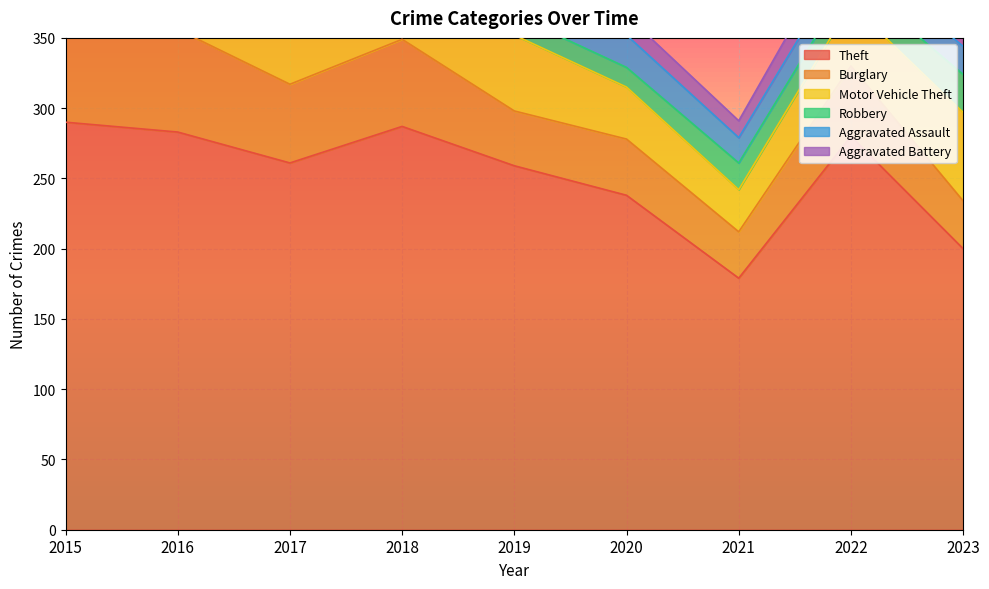

What is the difference between the Motor Vehicle Theft values at 2023 and 2022?

19